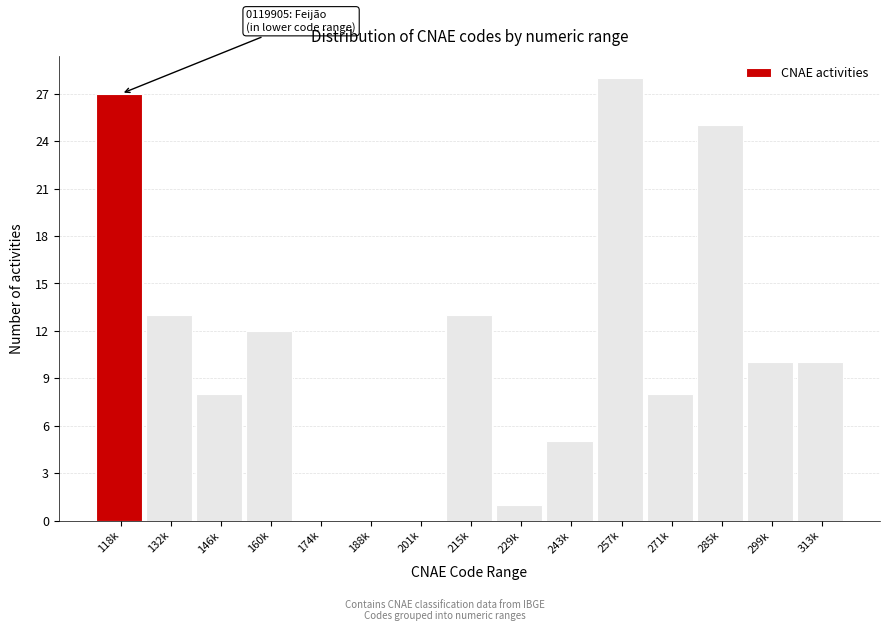

Reading left to right, list all the values displayed in this chart.

118k=27	132k=13	146k=8	160k=12	174k=0	188k=0	201k=0	215k=13	229k=1	243k=5	257k=28	271k=8	285k=25	299k=10	313k=10